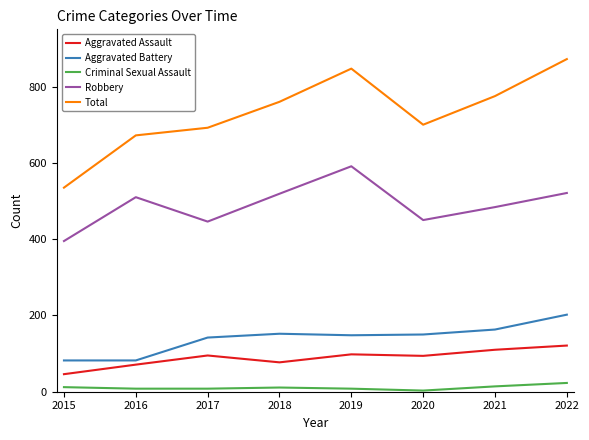

List the series in order of their peak value, lowest first.

Criminal Sexual Assault, Aggravated Assault, Aggravated Battery, Robbery, Total